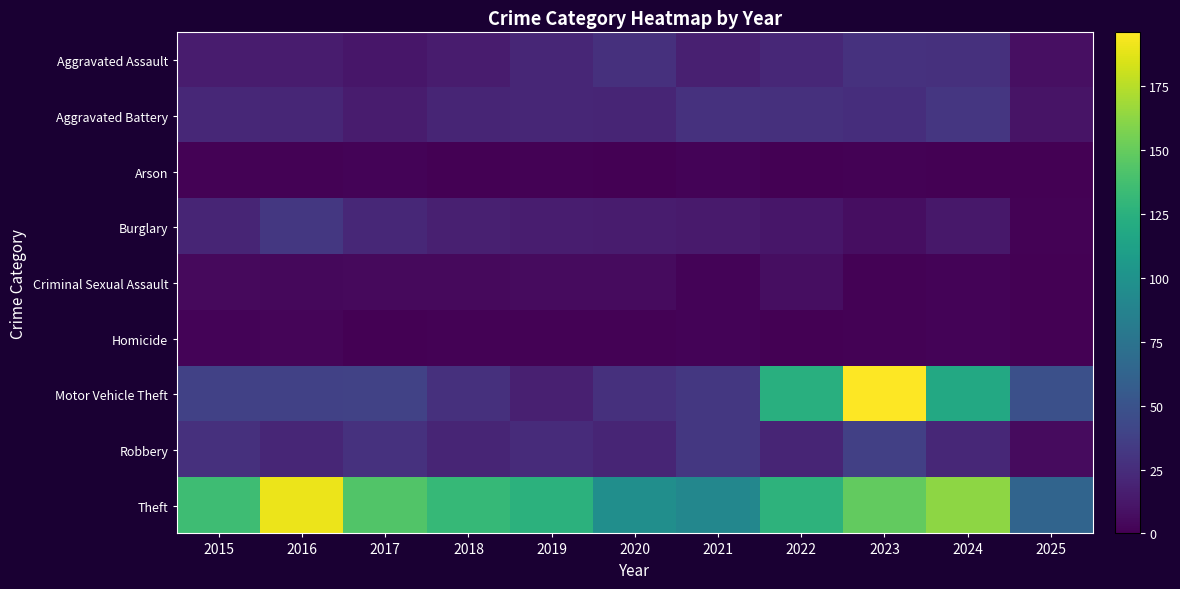

What is the greatest value displayed?

196